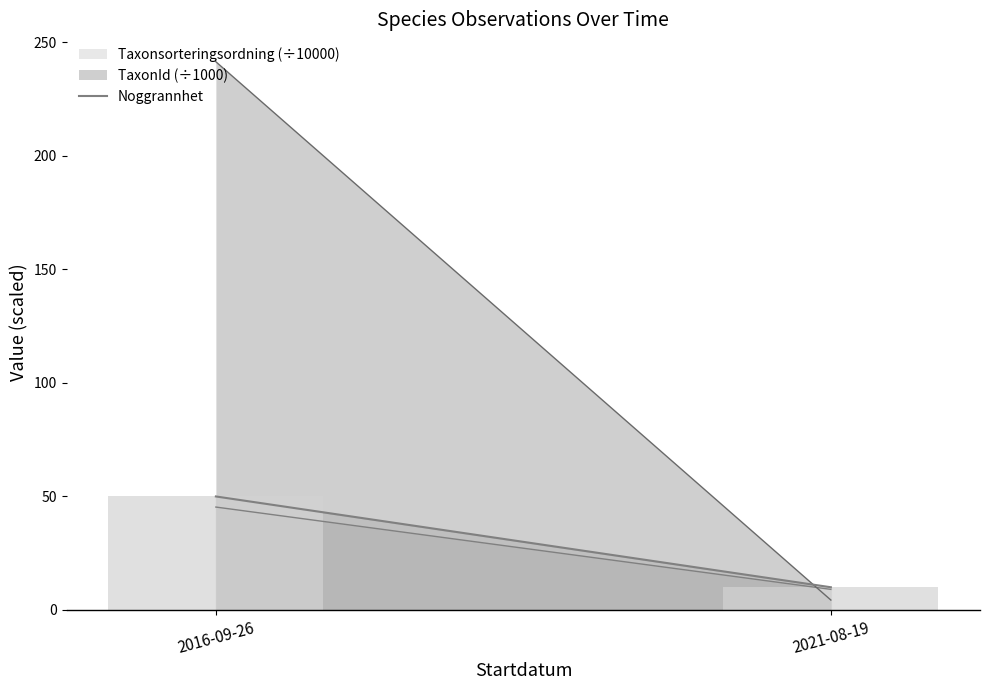

What is the ratio of the value at 2016-09-26 to the value at 2021-08-19?

5.0